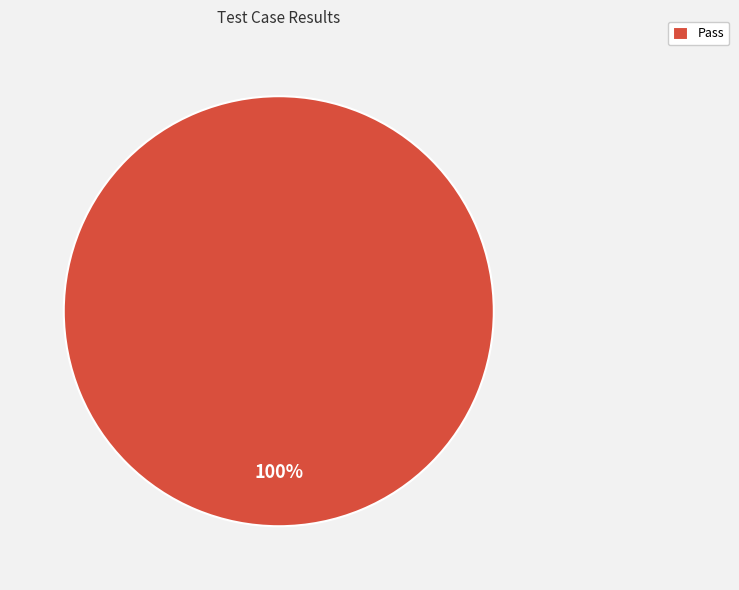

Which slice represents more than half of the pie?

Pass